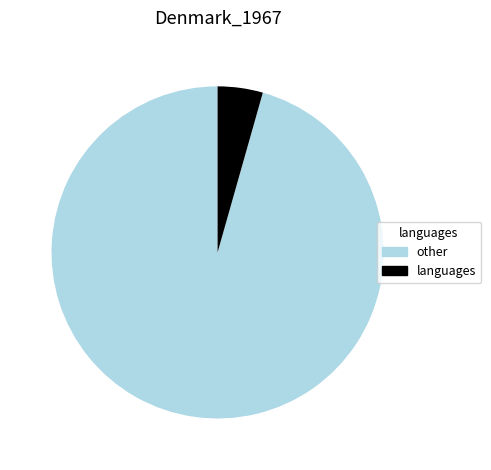

Combined, do other and languages account for over 50%?

Yes